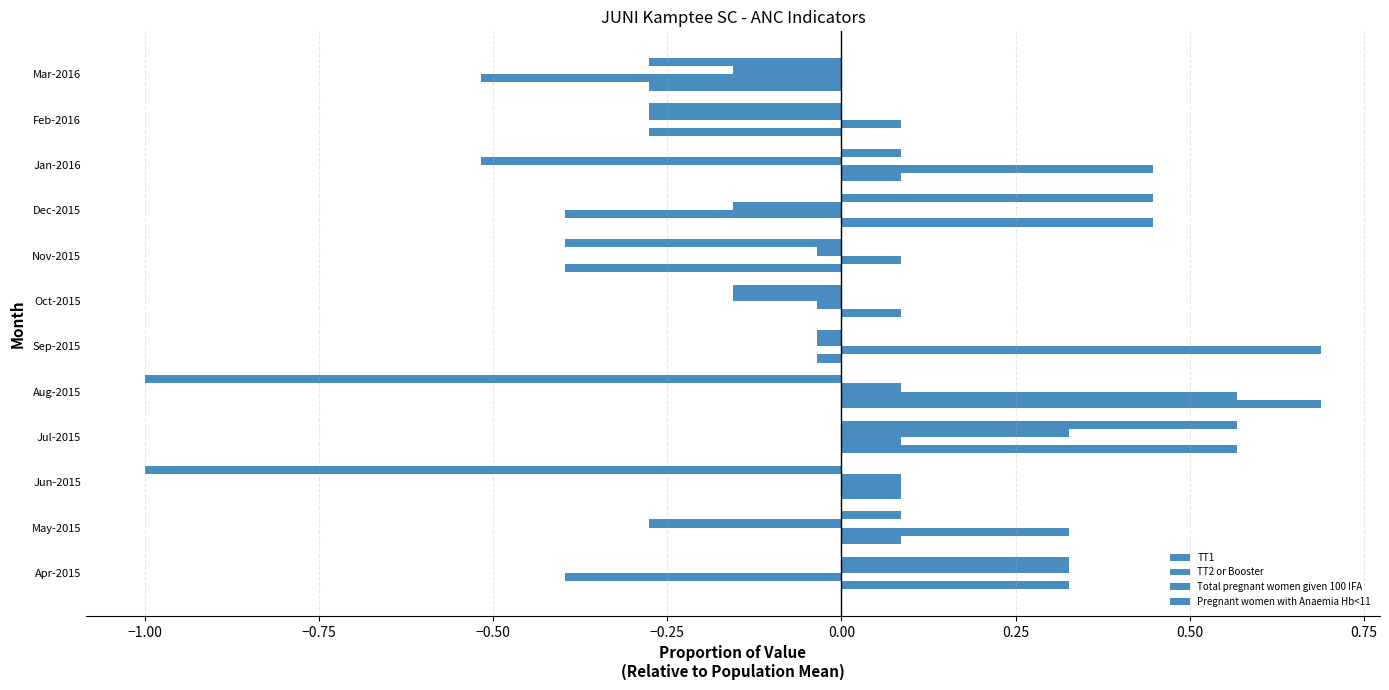

How many distinct data groups are displayed?

4